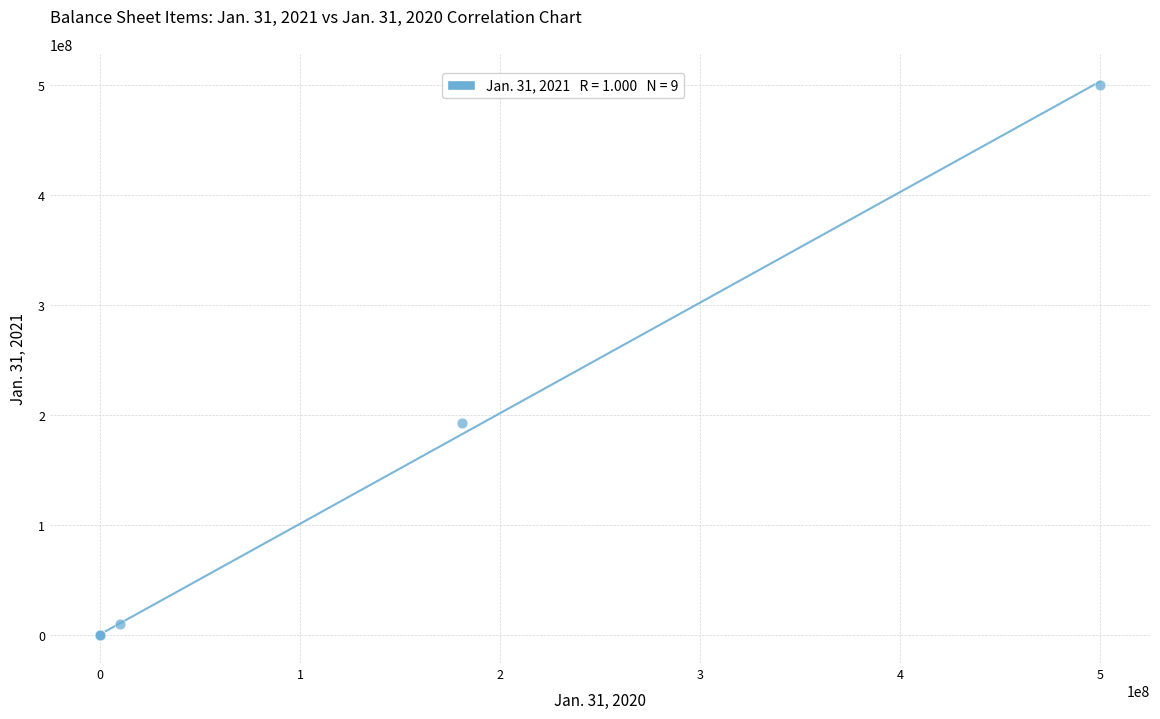

What Y value in the scatter plot is closest to 249997319?

192807000.0